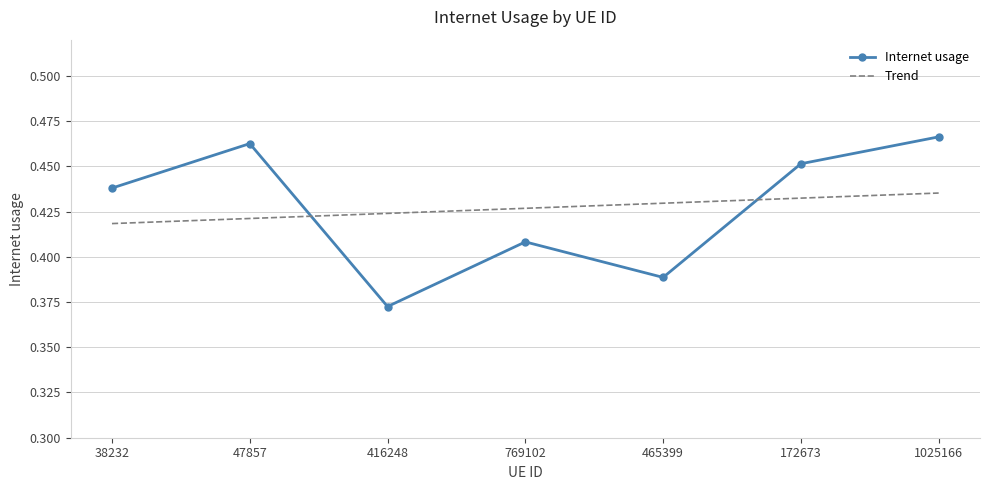

How many points are higher than both their immediate neighbors (excluding endpoints)?

2